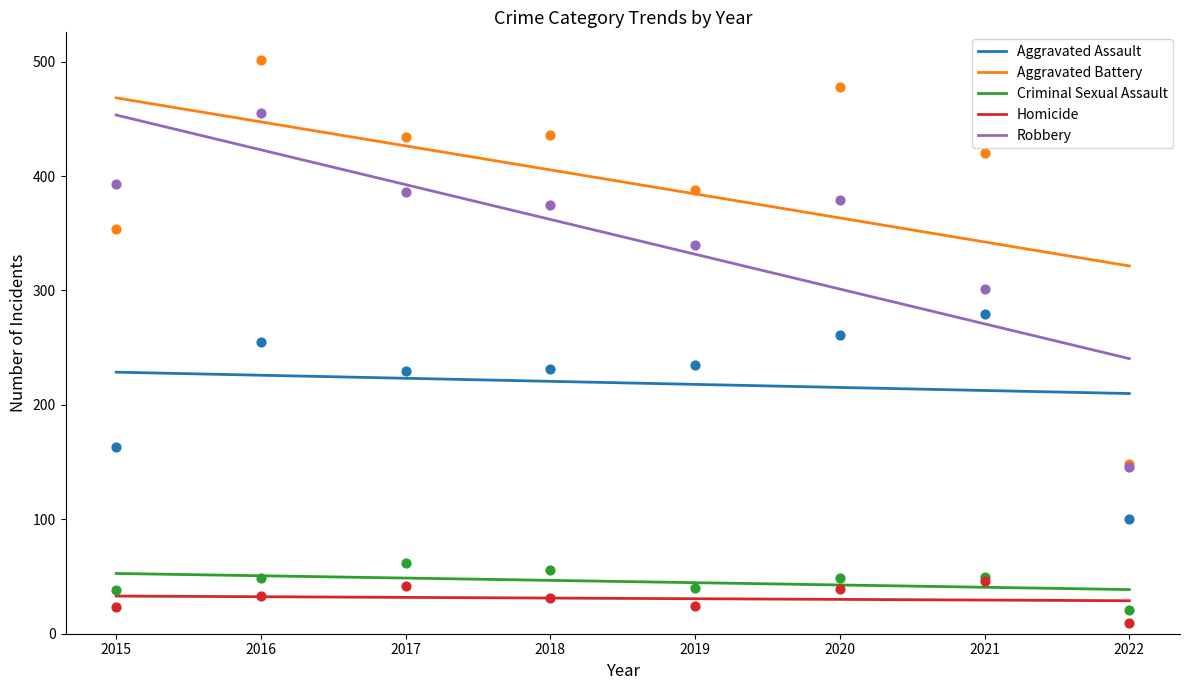

Which series has the largest total across all categories?

Aggravated Battery